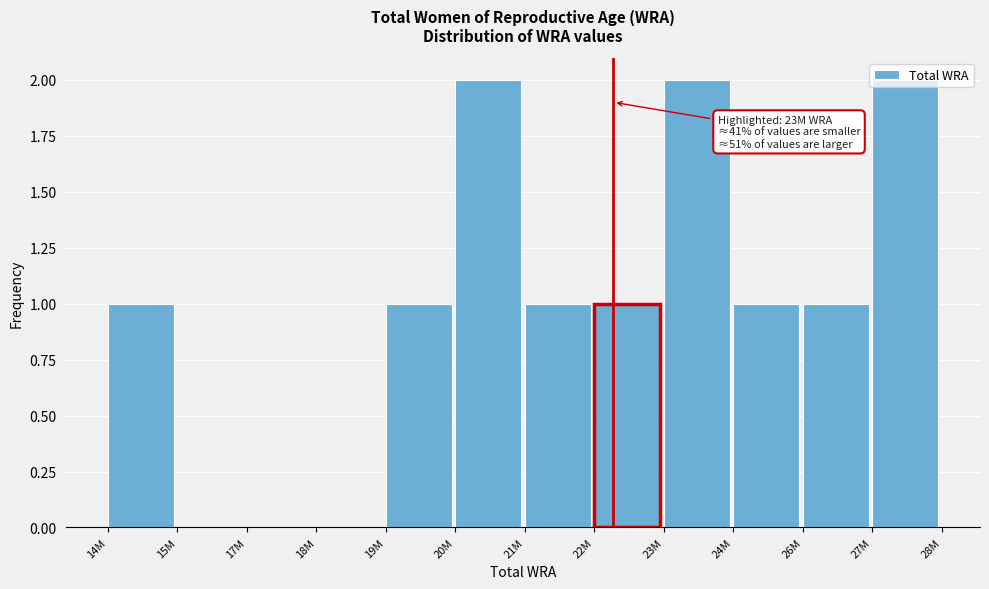

What is the change in value from 14M to 23M?

+1